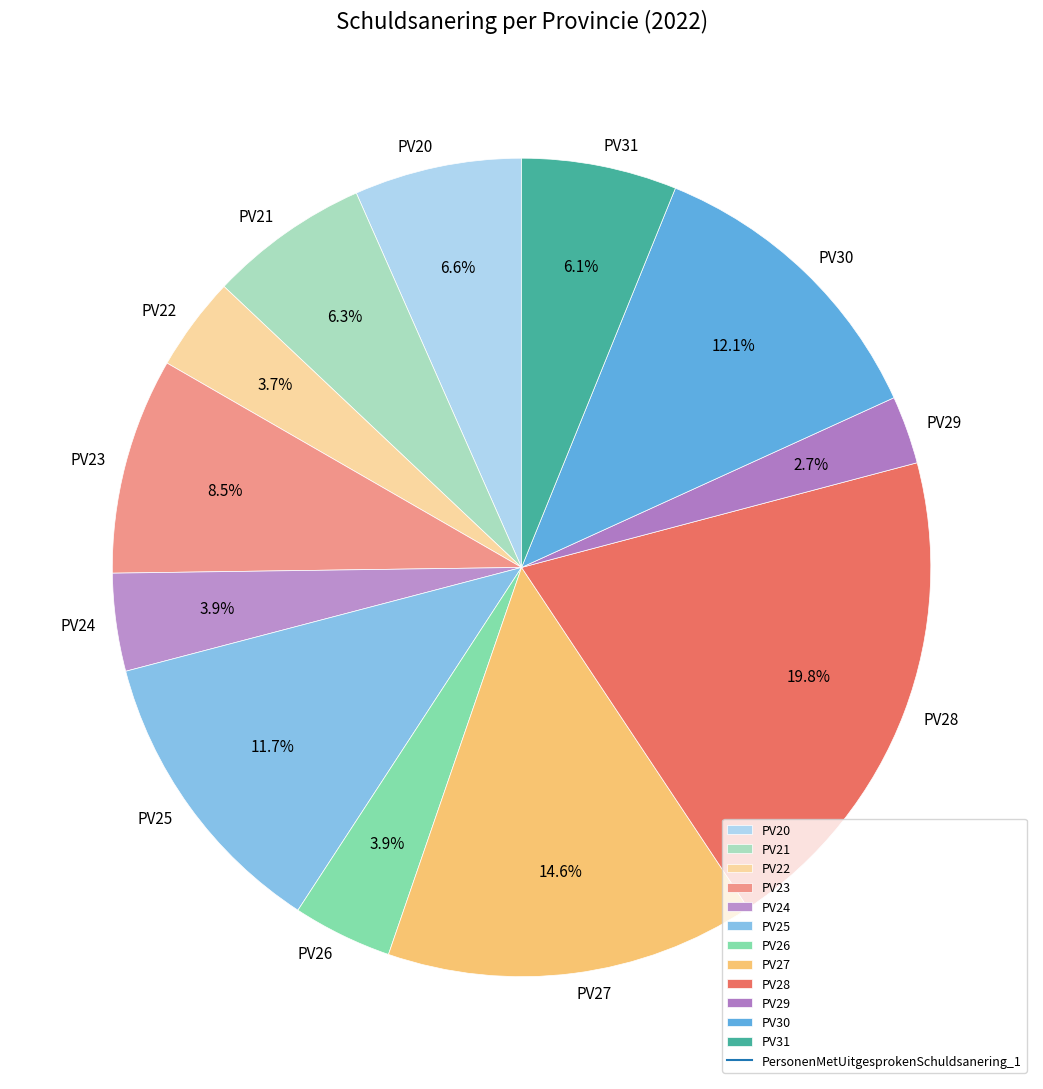

Approximately how many times larger is the value at PV25 compared to PV30?

1.0